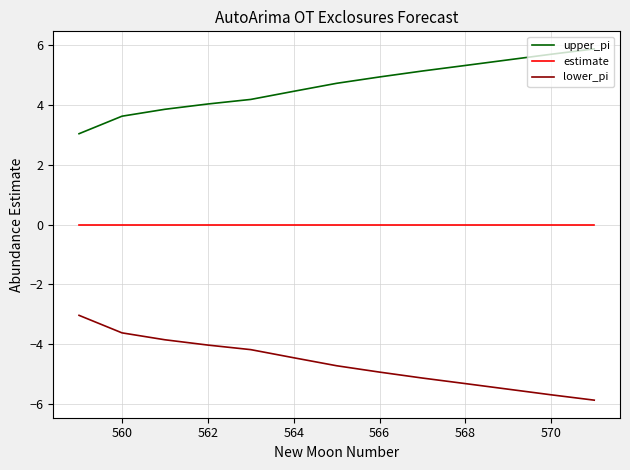

True or false: upper_pi and lower_pi intersect in this chart.

False